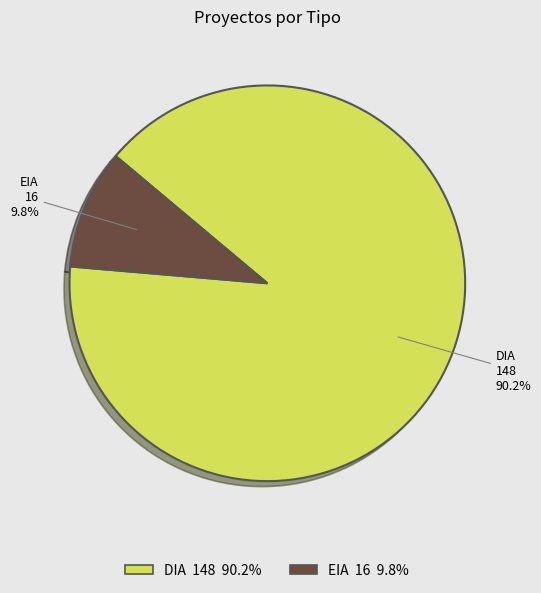

How many segments does this pie chart have?

2